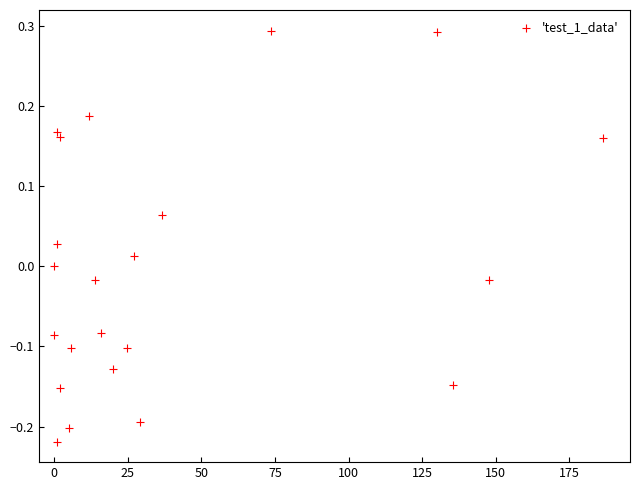

What is the range of Y values (max minus min)?

0.5